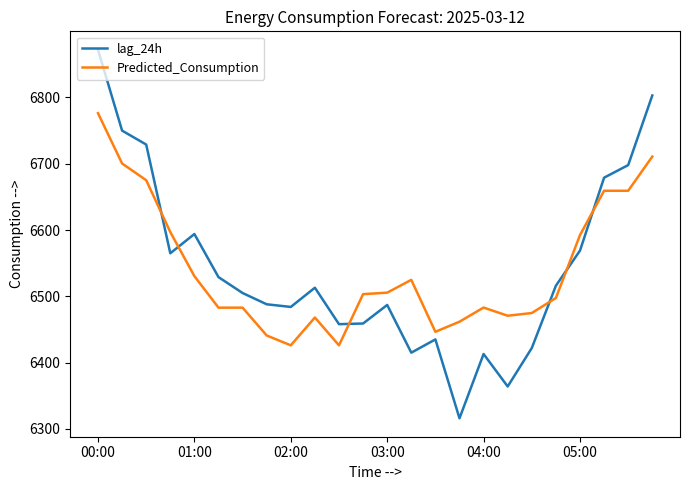

After their last crossing, which series has the higher values: lag_24h or Predicted_Consumption?

lag_24h